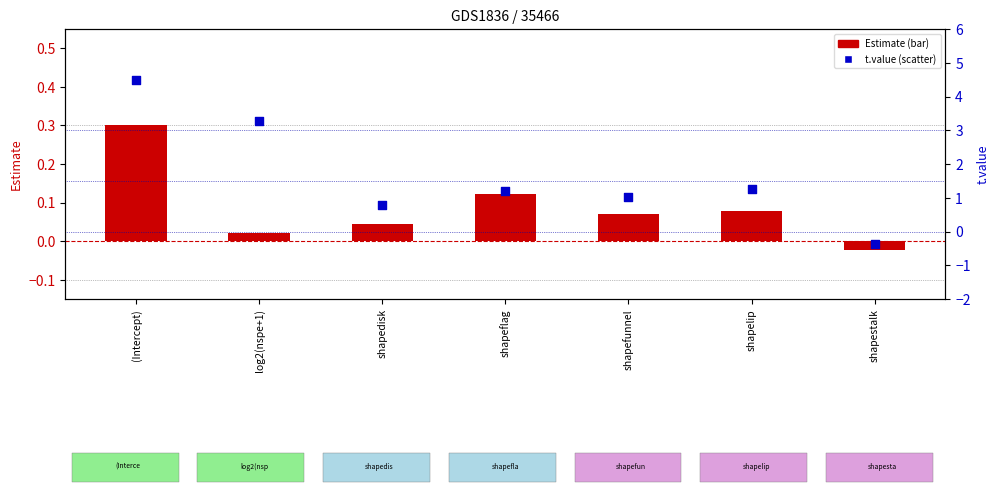

What is the total value across all series at shapedisk?

0.8